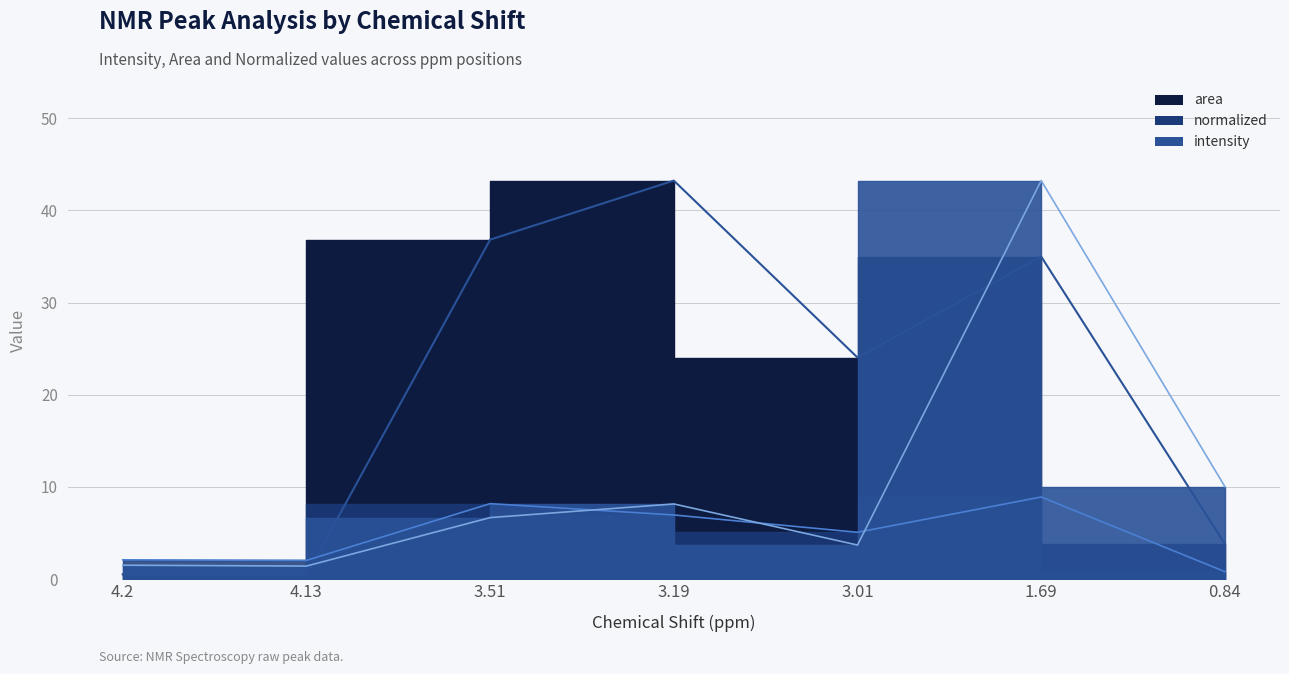

True or false: normalized has a value of 3.7 at 3.19.

False